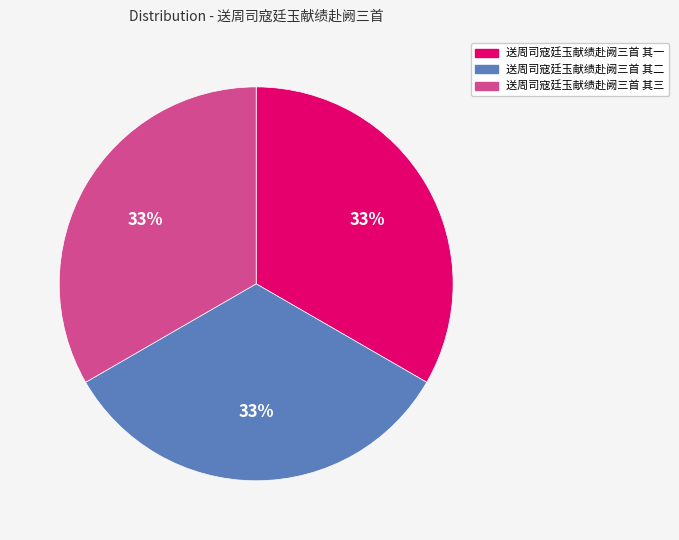

To the nearest percent, what percentage of the pie is 送周司寇廷玉献绩赴阙三首 其二?

33%